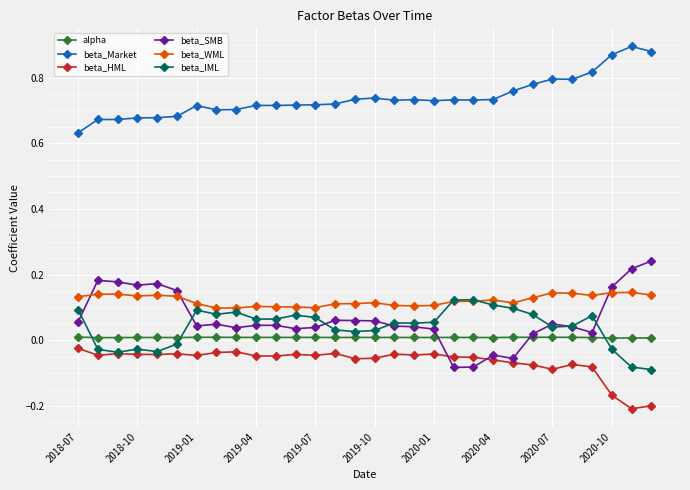

How many intersections are there between beta_IML and beta_WML?

2